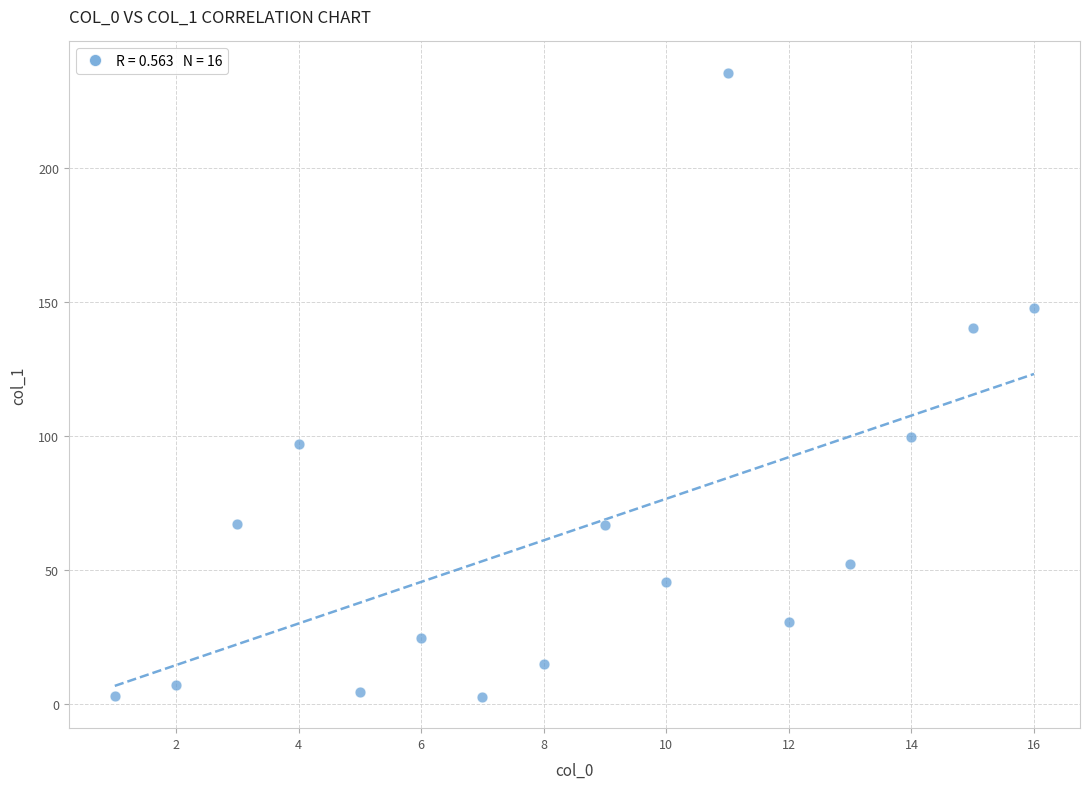

What is the range of Y values (max minus min)?

232.6